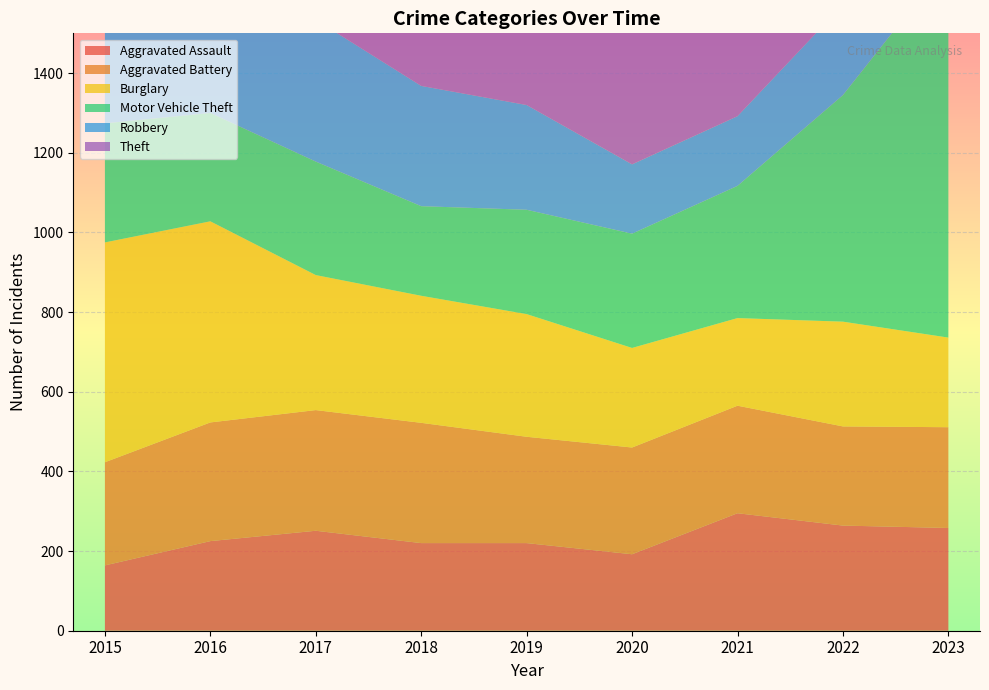

Reading left to right, transcribe all the data shown in this chart.

Aggravated Assault: 2015=164	2016=225	2017=251	2018=220	2019=220	2020=192	2021=295	2022=264	2023=258
Aggravated Battery: 2015=259	2016=298	2017=303	2018=302	2019=267	2020=268	2021=270	2022=249	2023=253
Burglary: 2015=552	2016=505	2017=339	2018=319	2019=308	2020=250	2021=220	2022=263	2023=225
Motor Vehicle Theft: 2015=299	2016=272	2017=285	2018=225	2019=262	2020=287	2021=332	2022=569	2023=943
Robbery: 2015=372	2016=381	2017=356	2018=302	2019=263	2020=174	2021=175	2022=227	2023=257
Theft: 2015=1263	2016=1297	2017=1359	2018=1337	2019=1288	2020=954	2021=856	2022=1033	2023=979